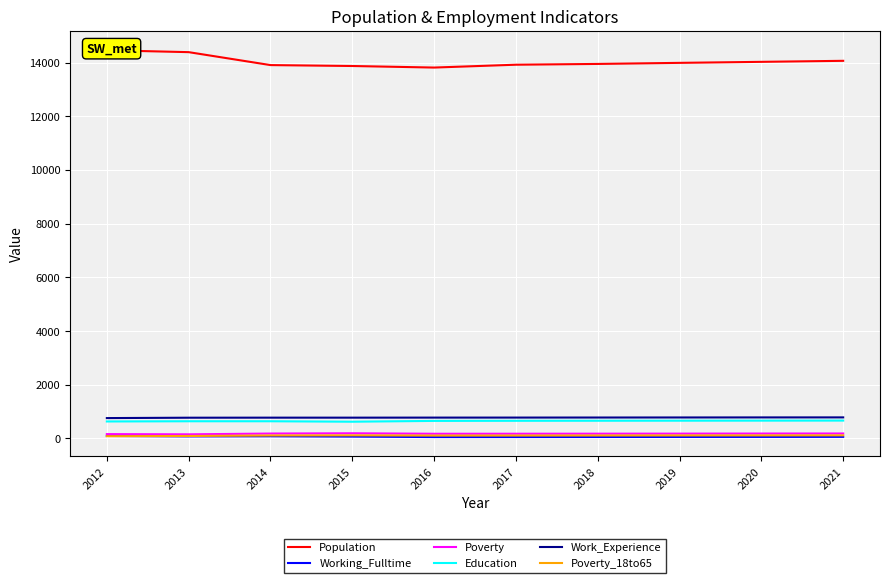

What is the sum of the Poverty values at 2014 and 2017?

361